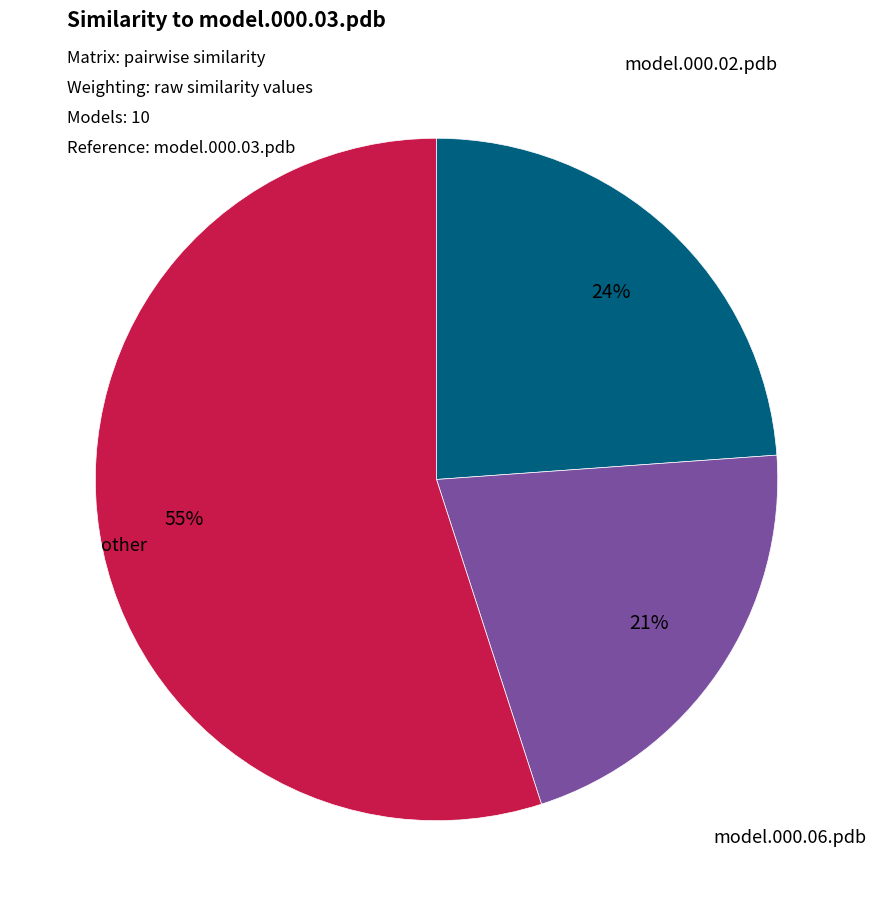

To the nearest percent, what is the difference between the largest and smallest slice percentages?

34%